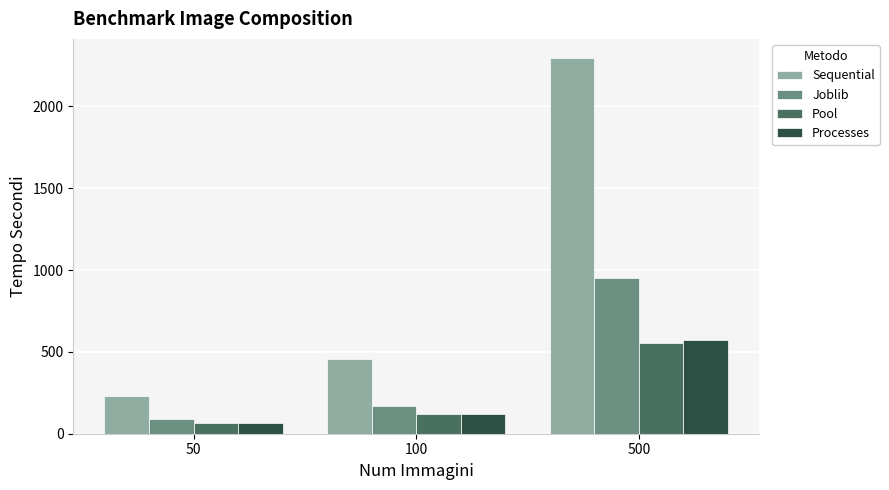

At how many categories does at least one series exceed 149?

3